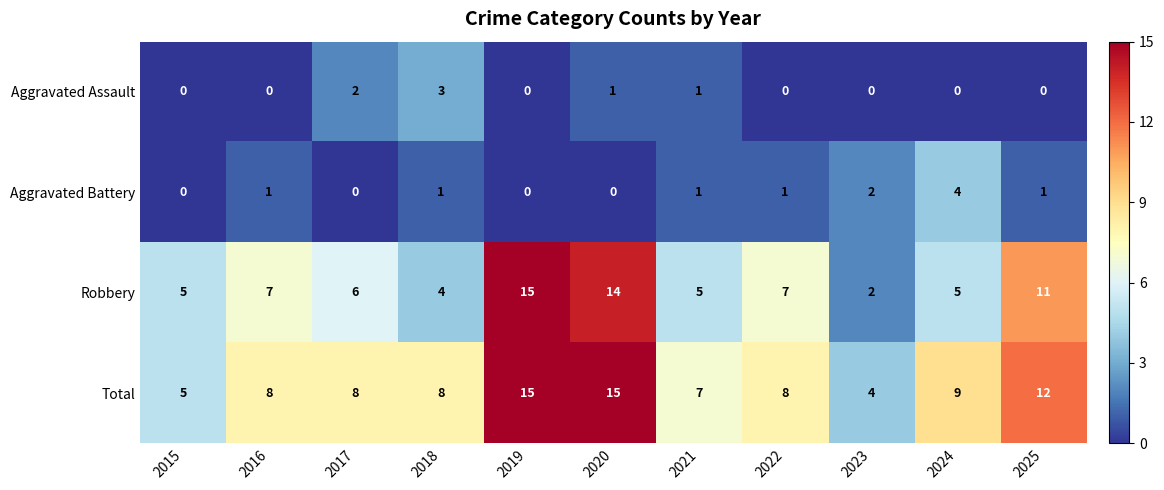

What is the total value across all series at 2016?

16